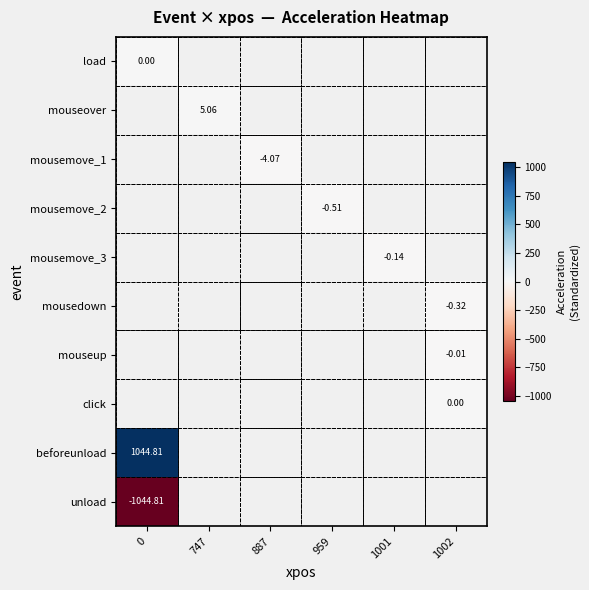

Is the value of load at 747 greater than the value of mouseup at 0?

No